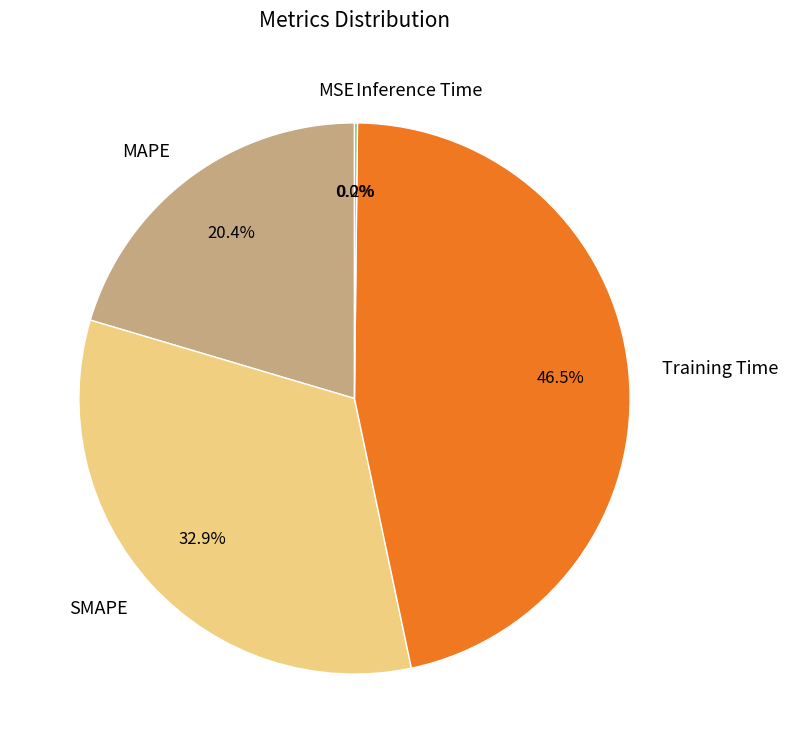

What is the largest slice in the pie chart?

Training Time